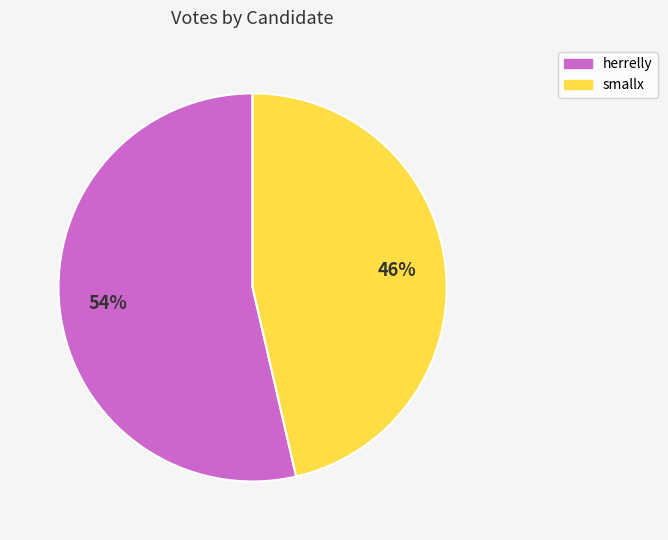

To the nearest percent, what percentage of the pie is herrelly?

54%